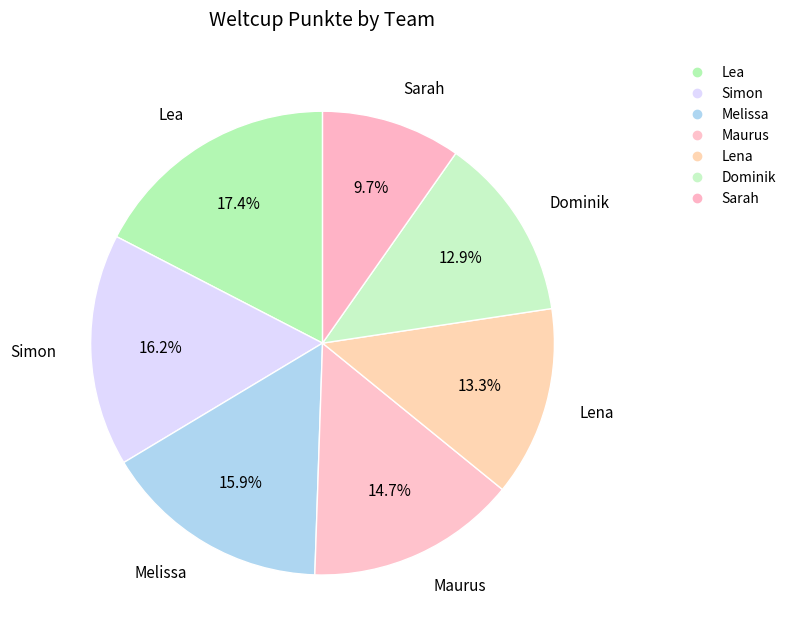

What is the change in value from Simon to Lena?

-953